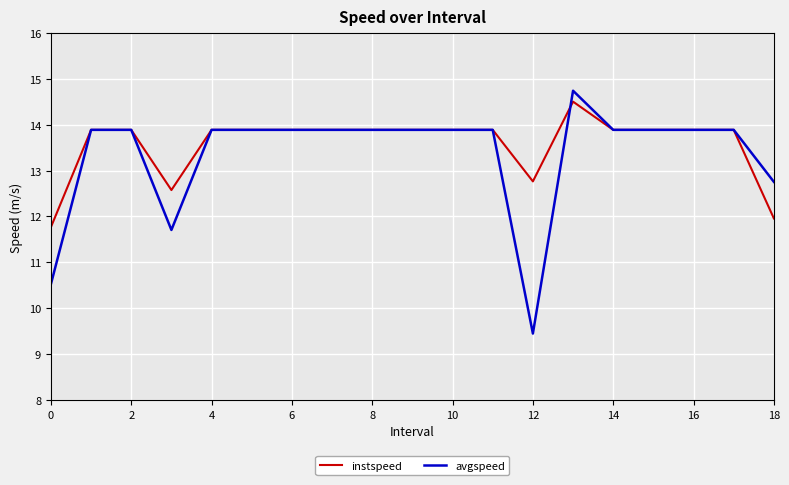

How many categories are shown in the chart?

19